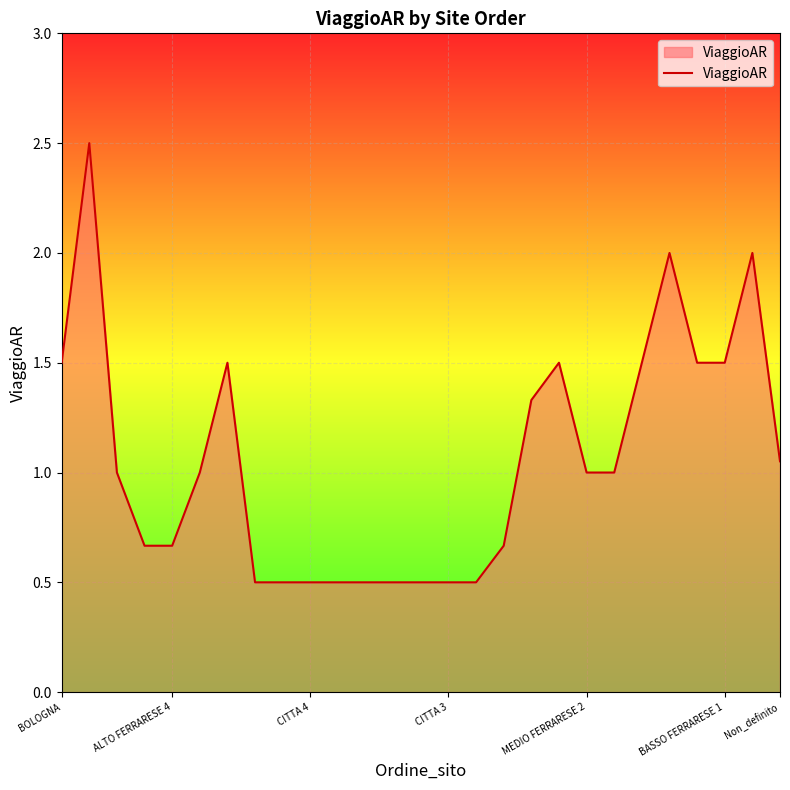

What is the maximum value shown in the chart?

2.5